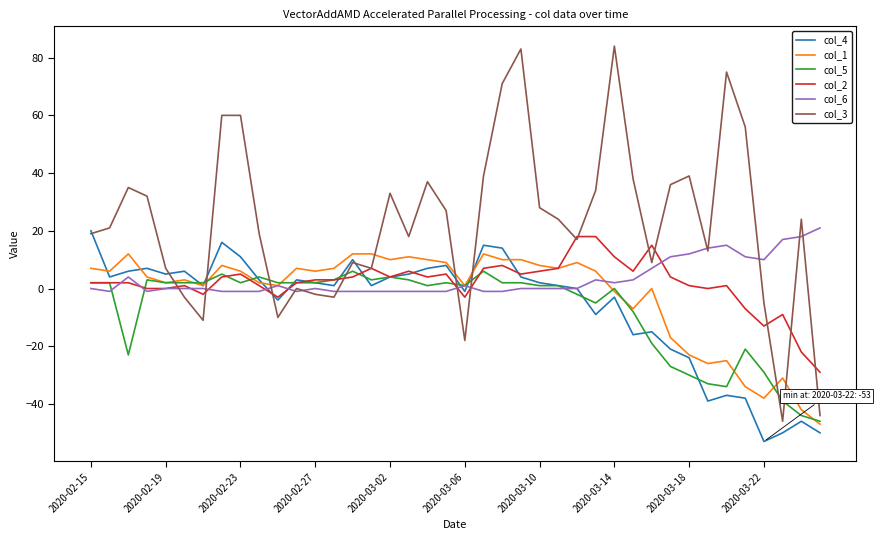

At how many categories does at least one series exceed 9?

32